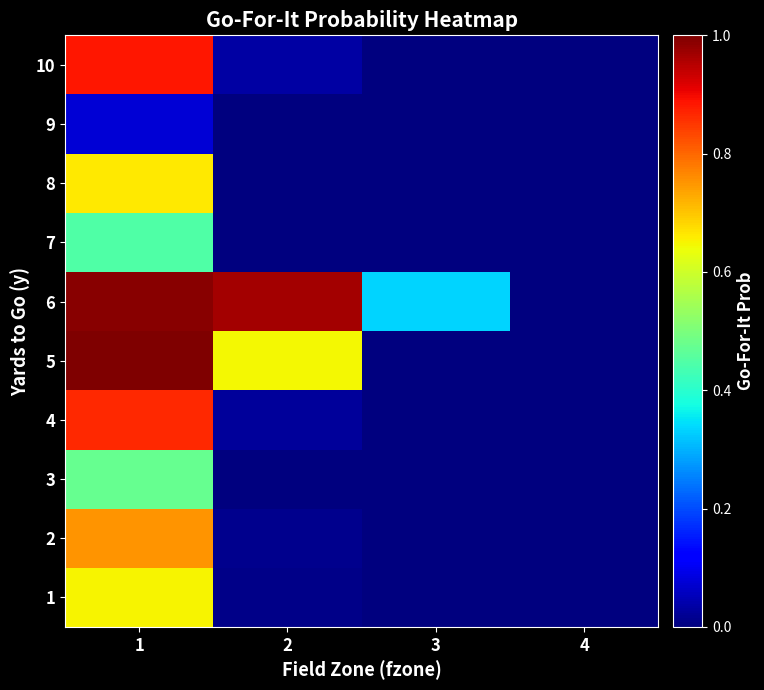

At how many categories does at least one series exceed 0?

4